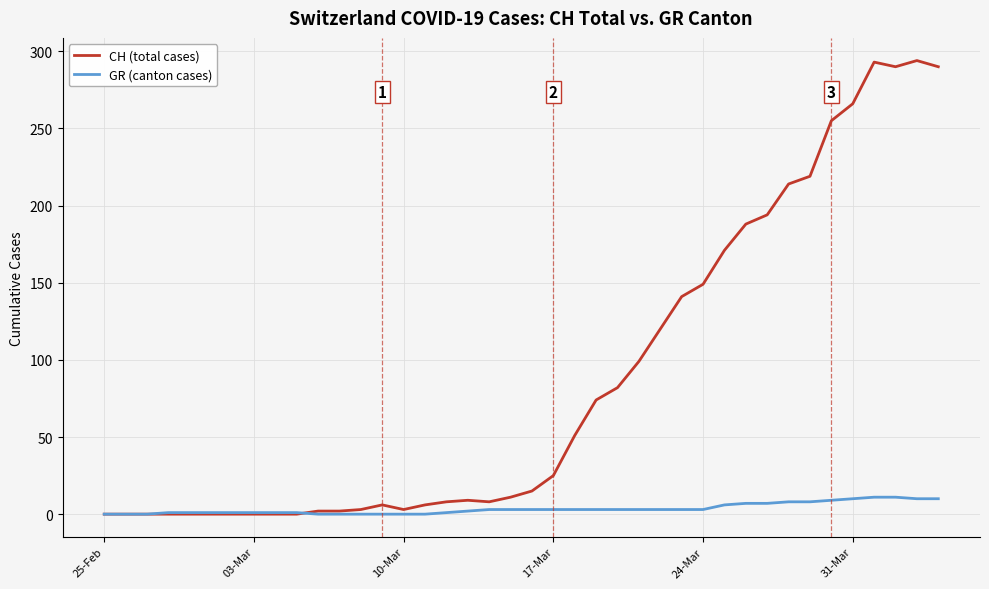

Is this an area chart (filled region under the line)?

No